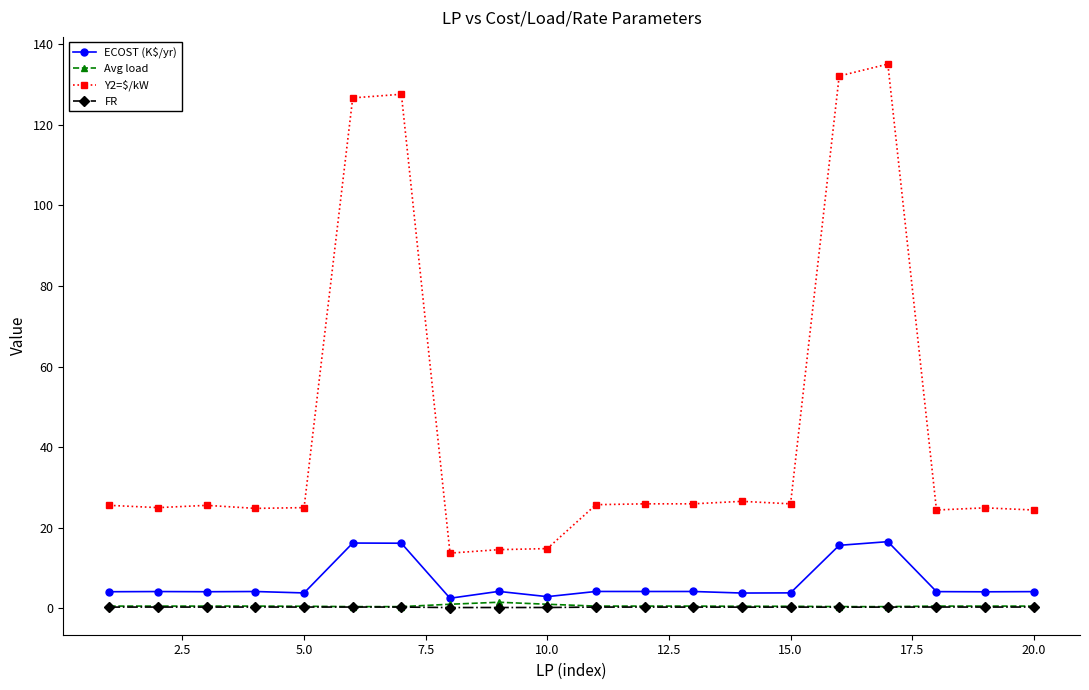

How many data points does each series have?

20